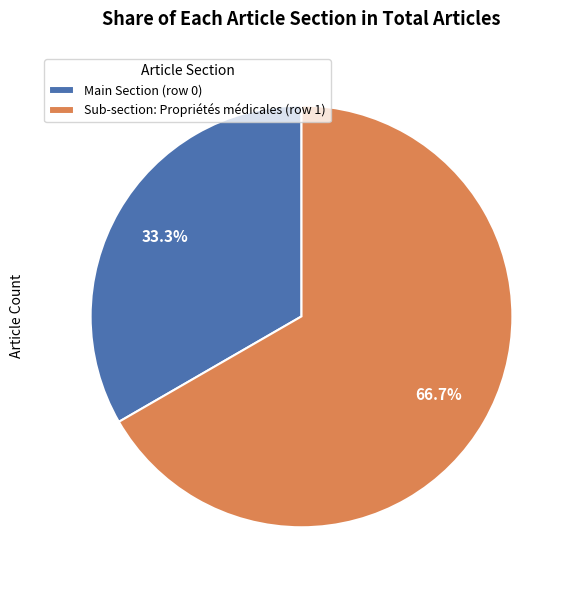

Is the sum of Sub-section: Propriétés médicales (row 1) and Main Section (row 0) greater than half?

Yes